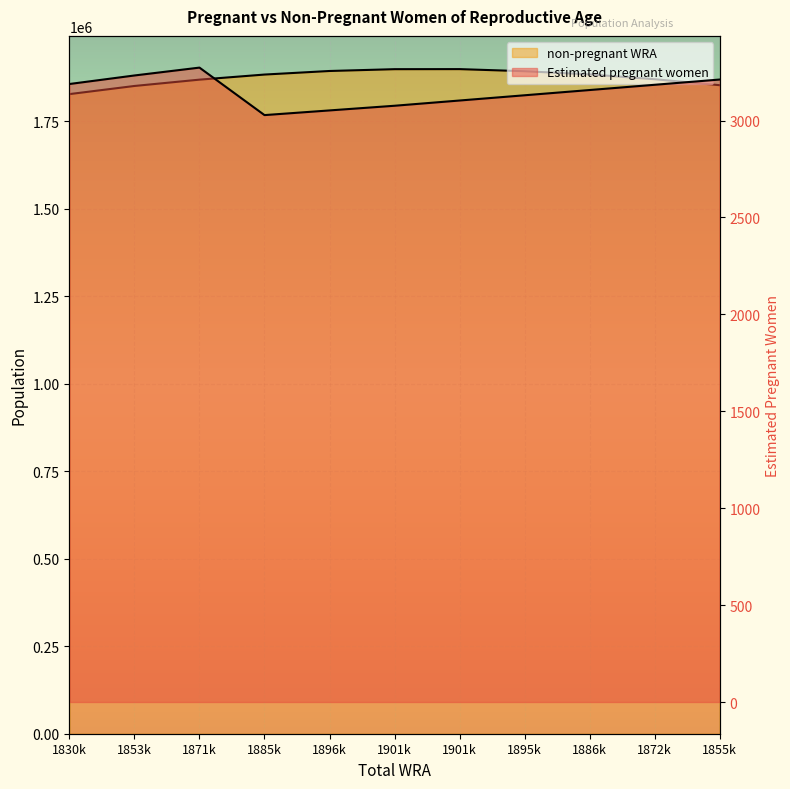

What is the value of the Estimated pregnant women point at the 3rd from the left?

3273.0